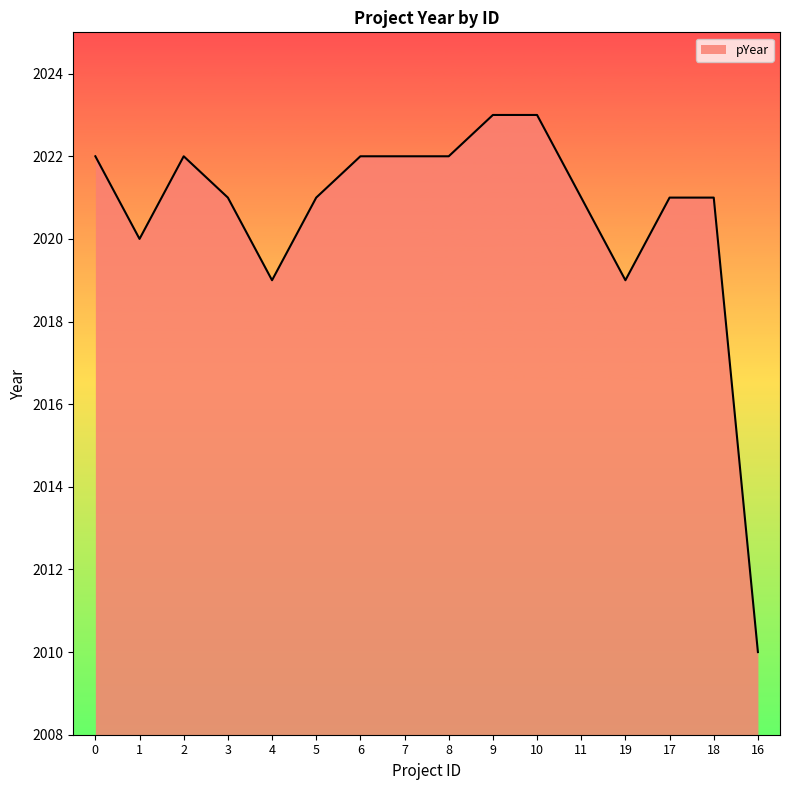

What position from the left is 3?

4